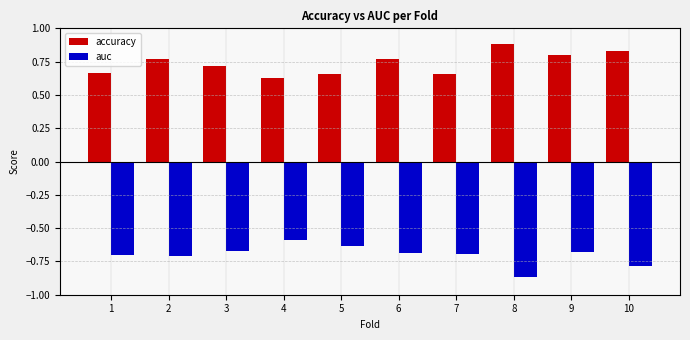

The value of auc at 7 is -0.7. True or false?

True